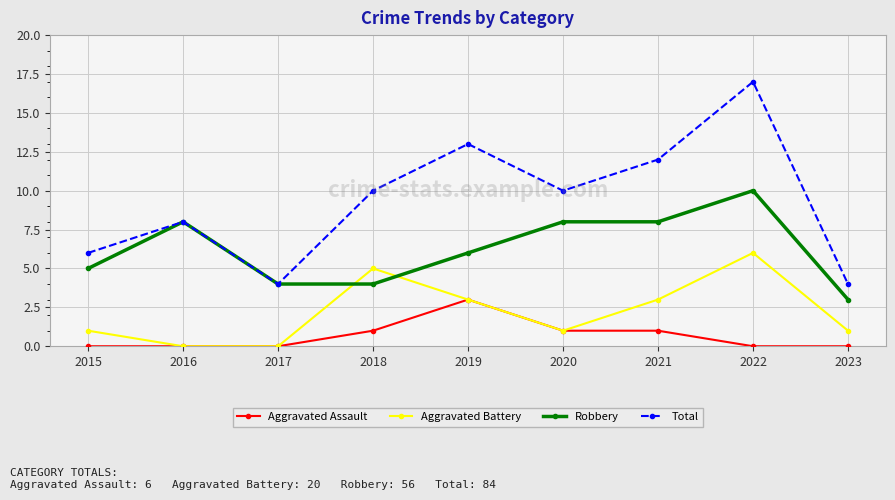

Where is Robbery nearest to the value 6?

2019